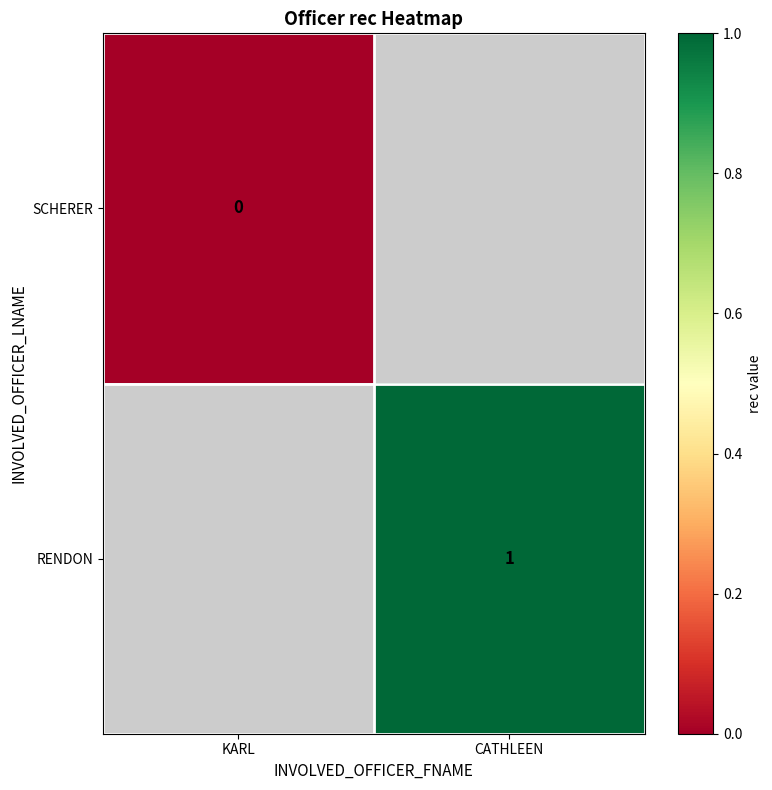

What is the greatest value displayed?

1.0